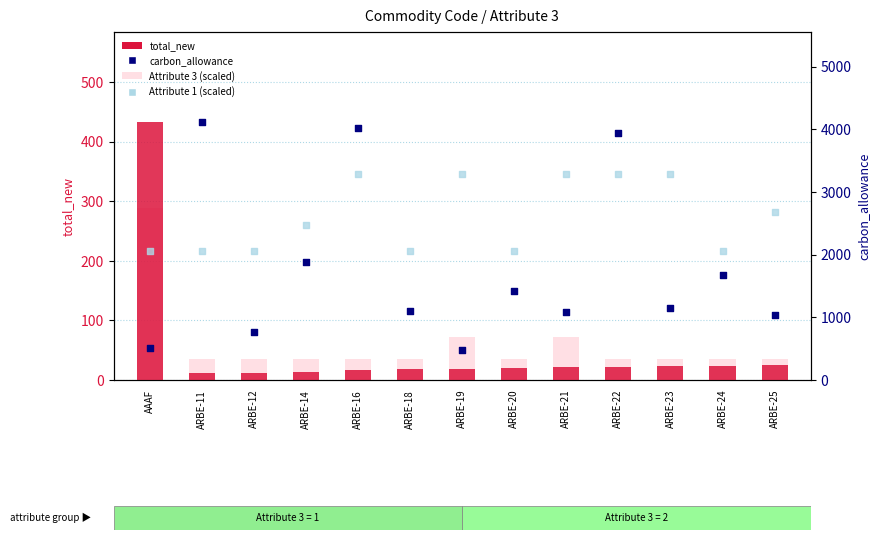

What is the total value across all series at AAAF?

3286.1